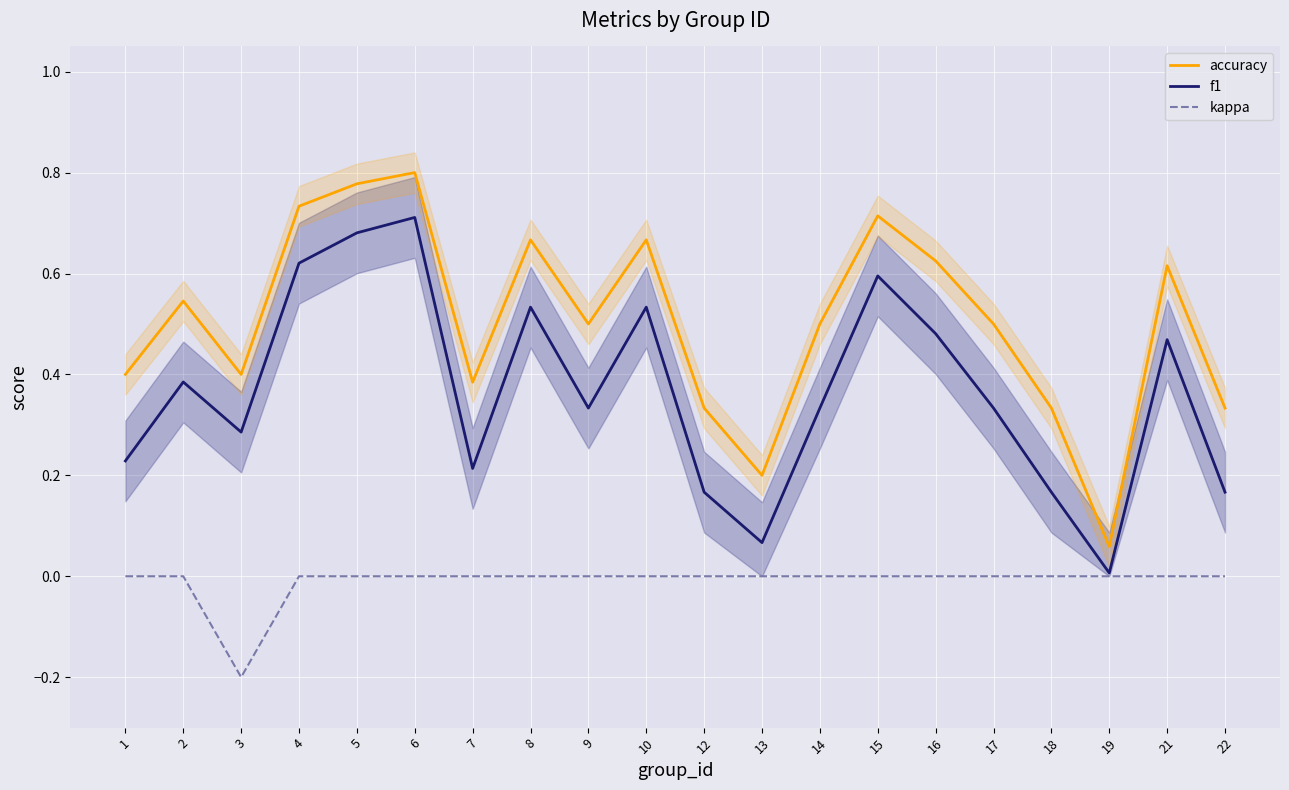

Which category has the lowest value across all series?

3